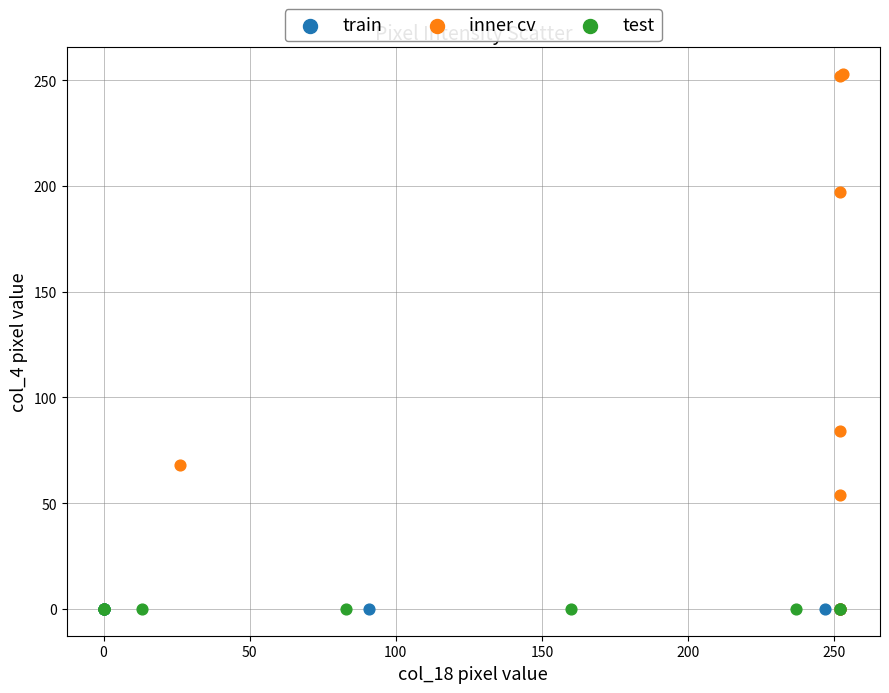

Which series contains the highest Y value?

inner cv